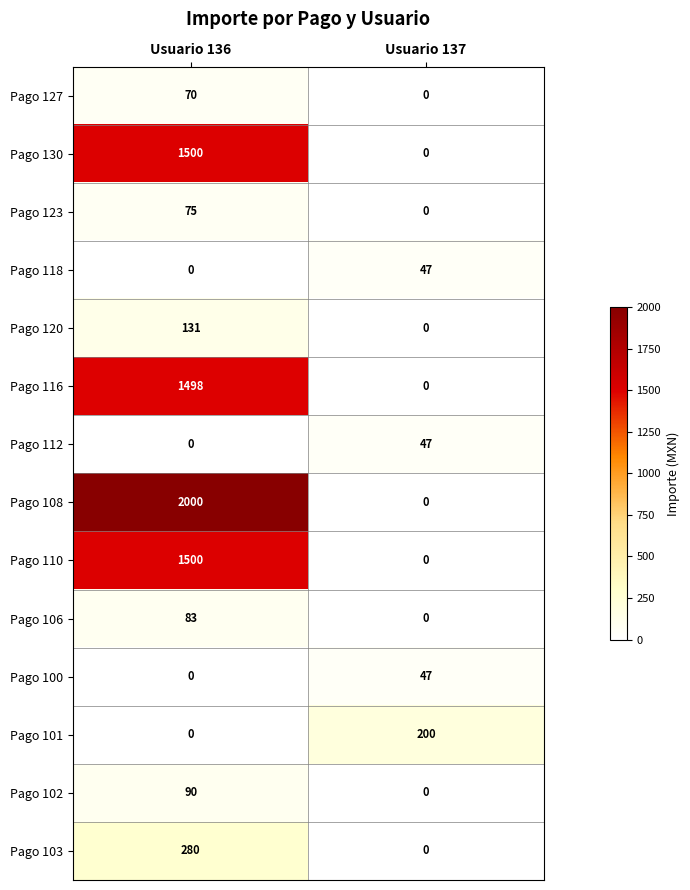

Rank the categories by Pago 118 value from highest to lowest.

Usuario 137, Usuario 136